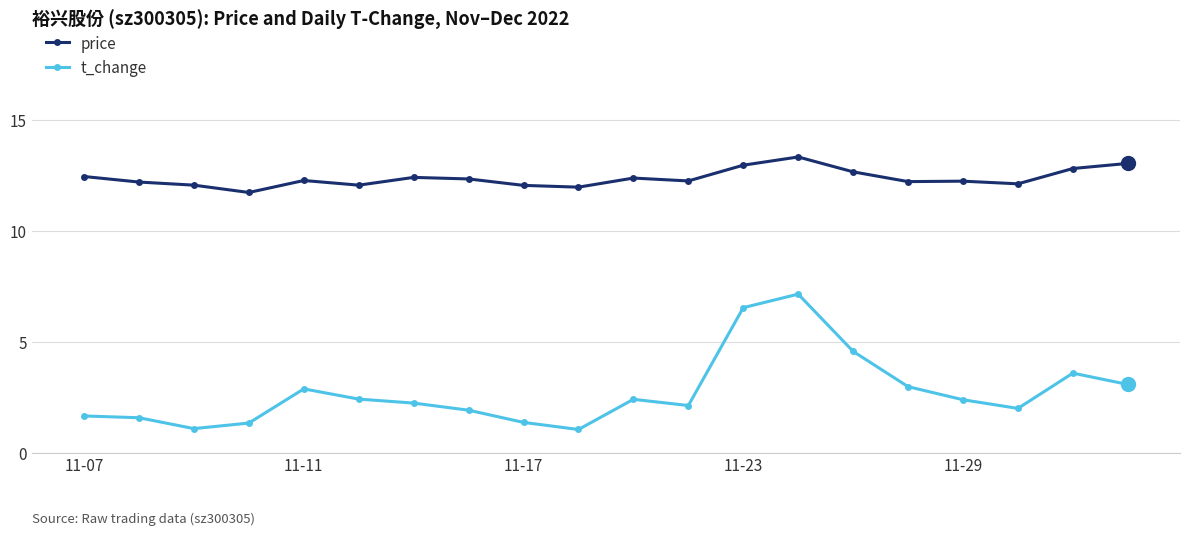

What are all the series names shown in the legend?

price, t_change